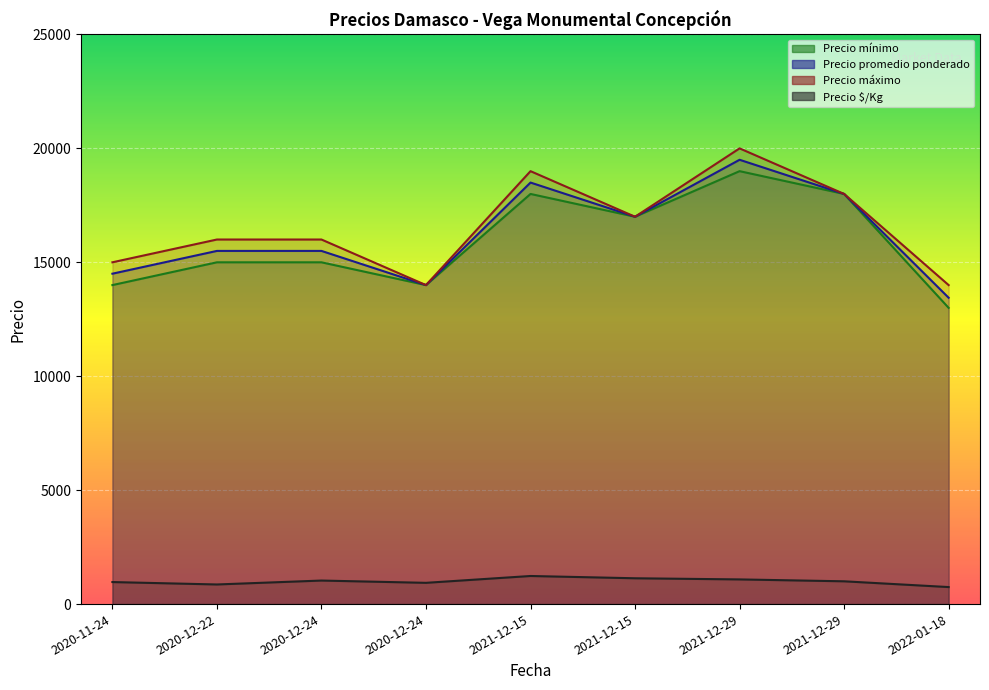

True or false: Precio mínimo and Precio $/Kg cross at least once.

False